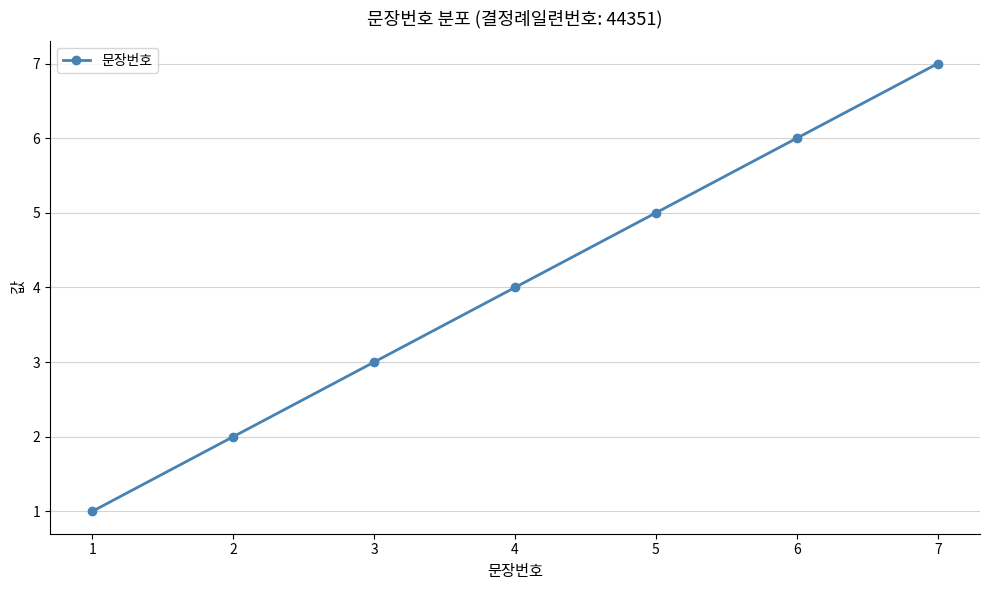

What is the value of the 5th point from the left?

5